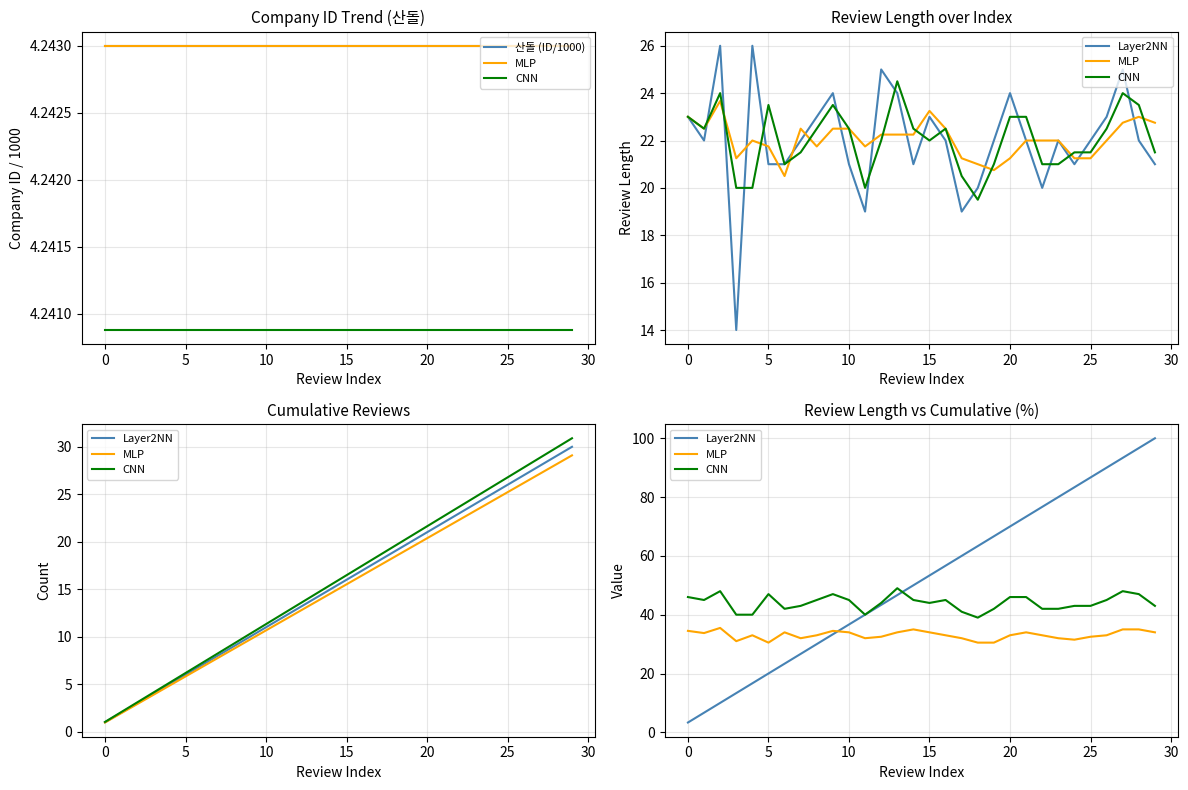

True or false: MLP has a value of 52.2 at 20.

False